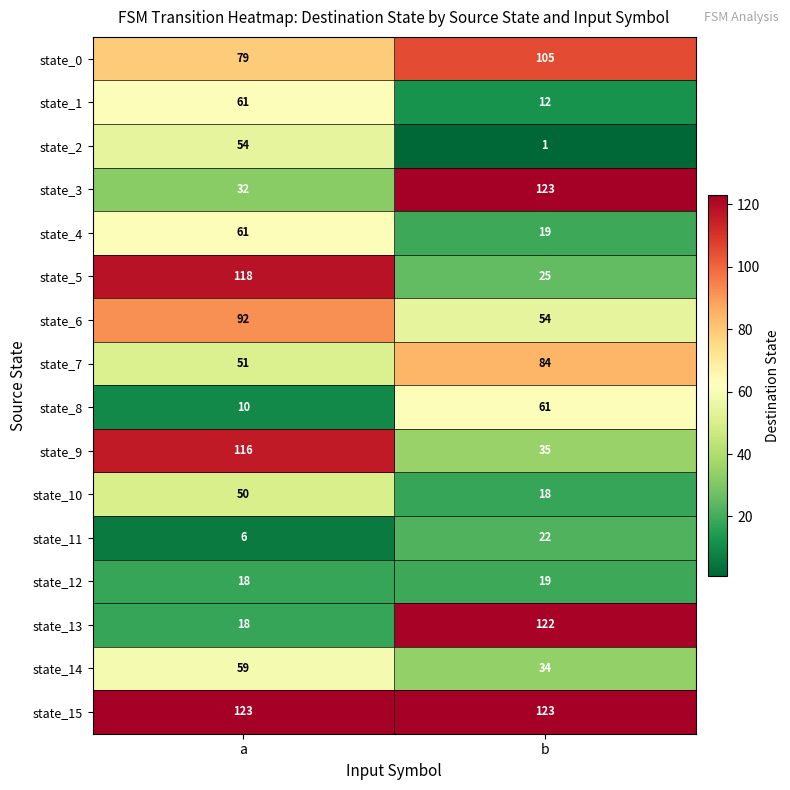

Which category has the lowest value across all series?

b